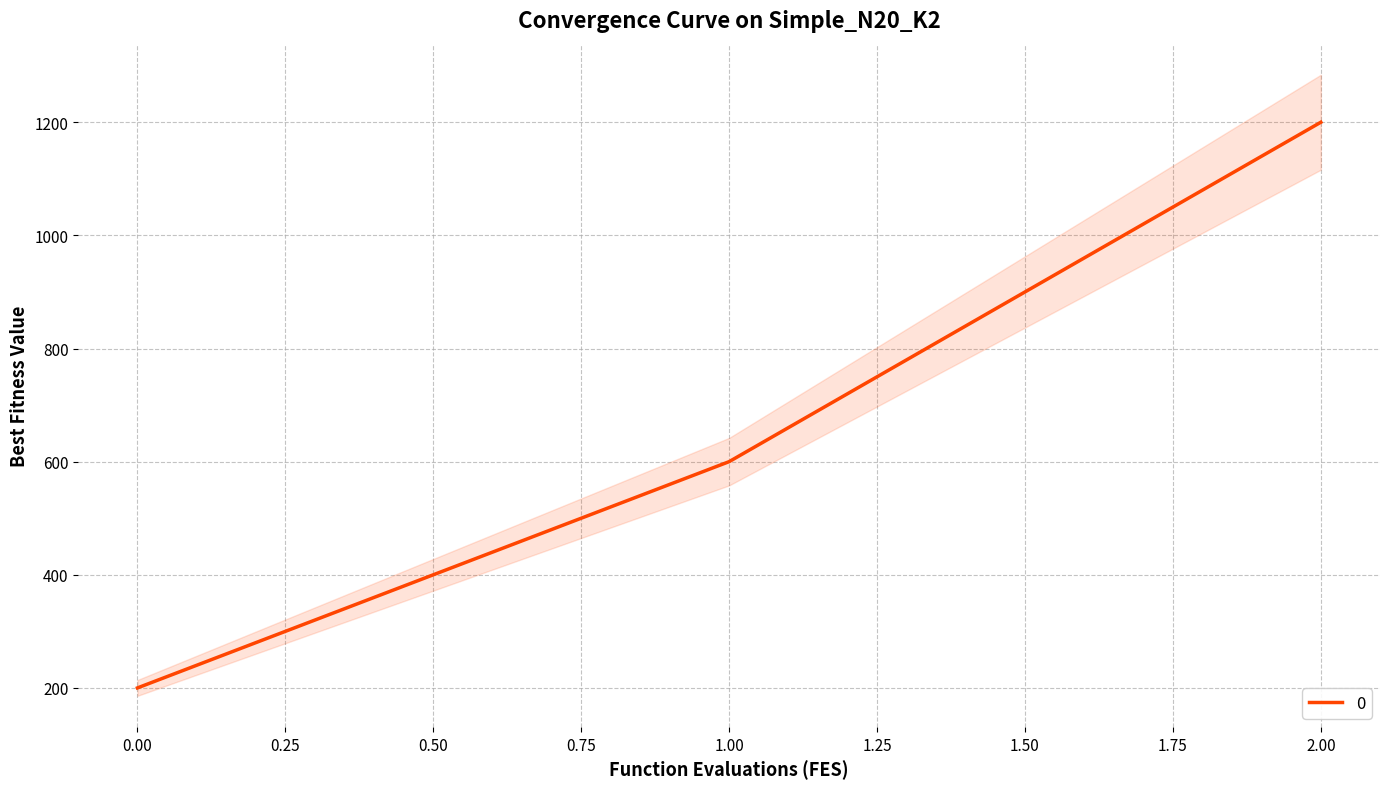

Read the value at 1, to the nearest 50.

600